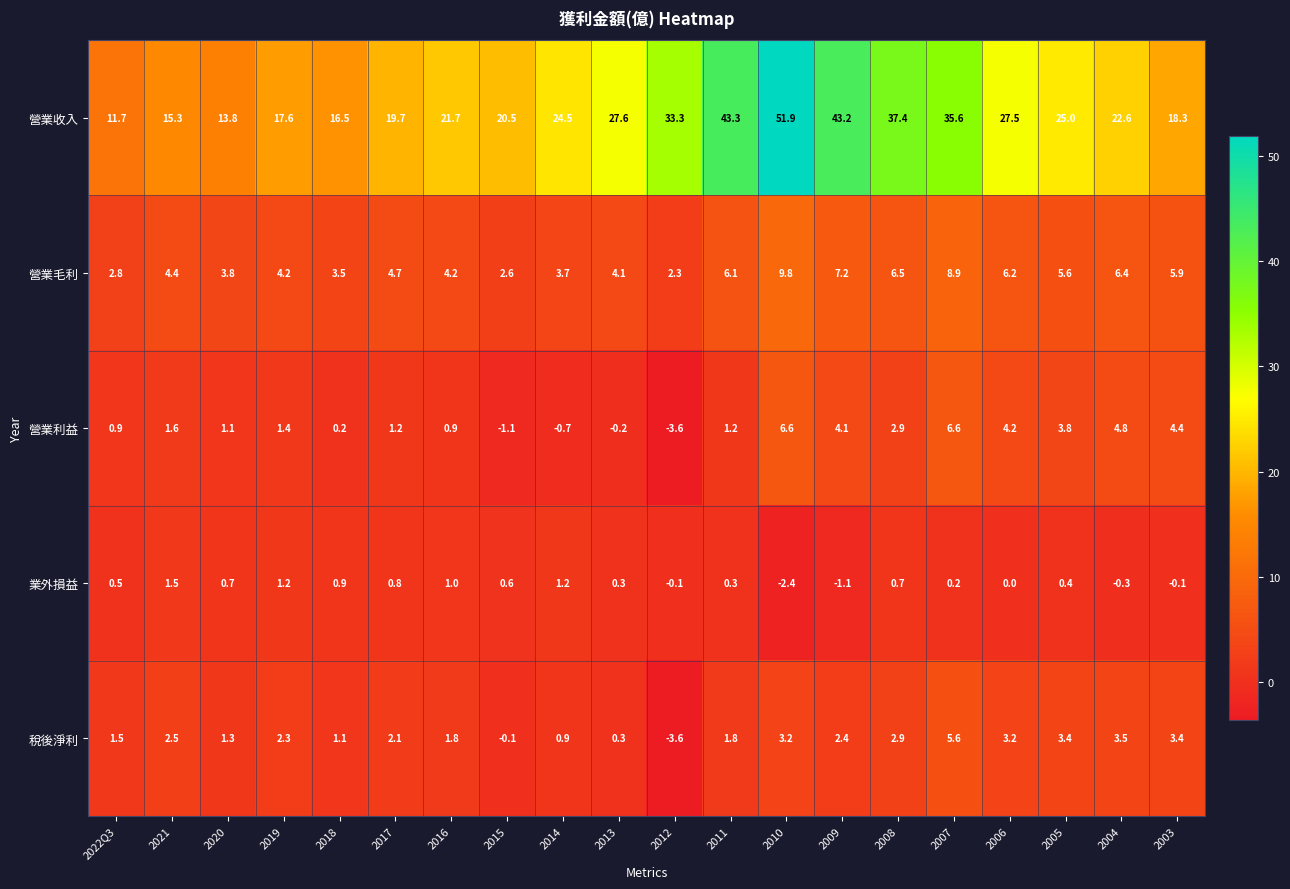

The 業外損益 series shows -0.1 at 2003. True or false?

True